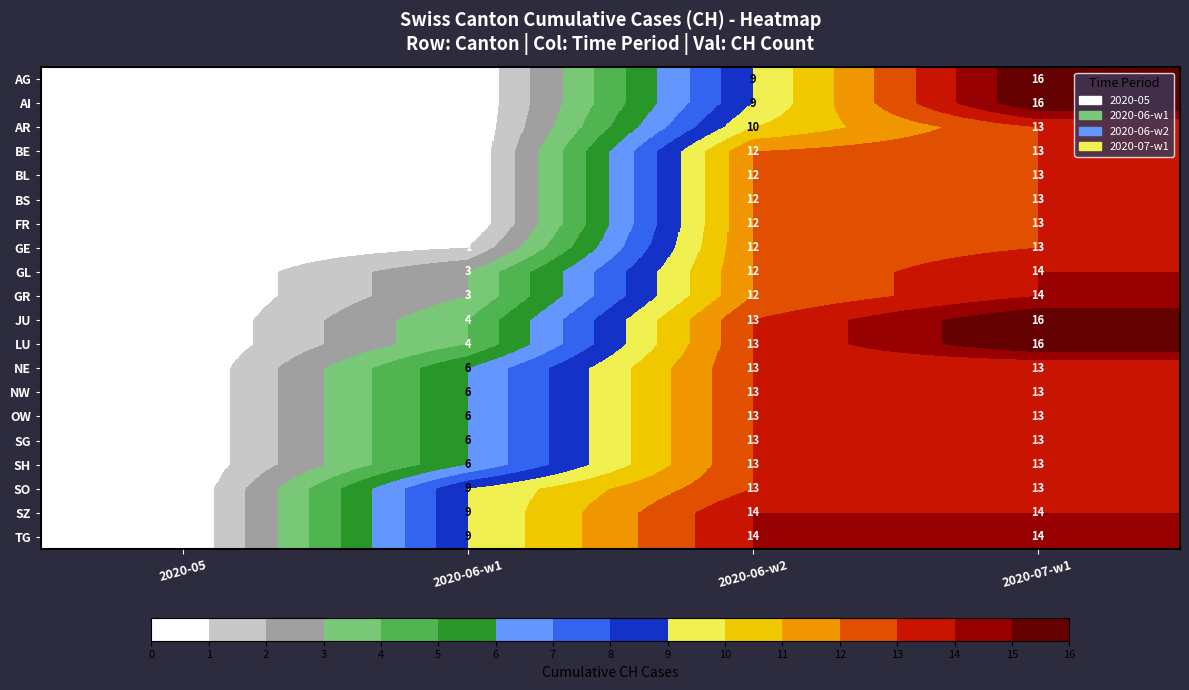

List the labels in order of GL value, smallest first.

2020-05, 2020-06-w1, 2020-06-w2, 2020-07-w1